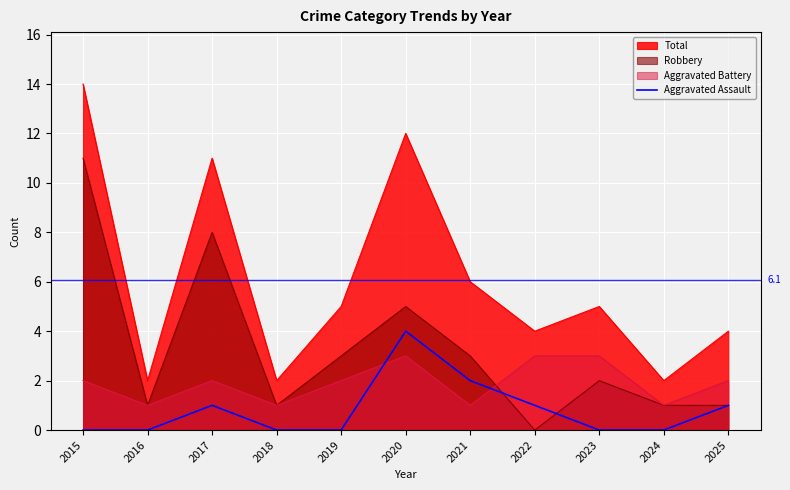

List the series in order of their peak value, lowest first.

Aggravated Battery, Aggravated Assault, Robbery, Total